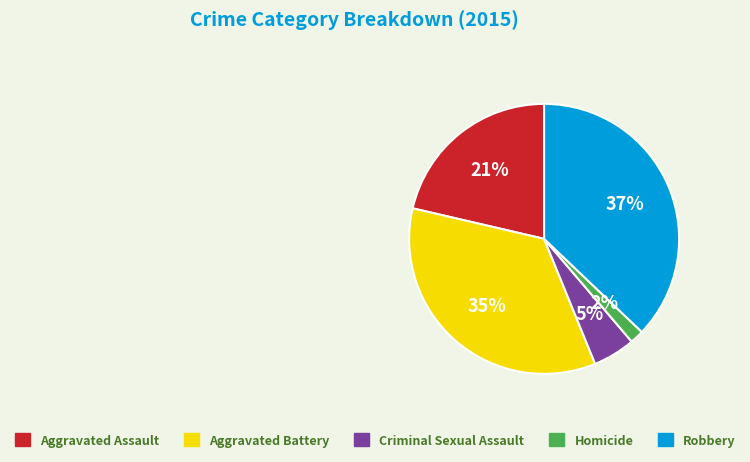

To the nearest percent, what is the combined percentage of Homicide and Aggravated Assault?

23%